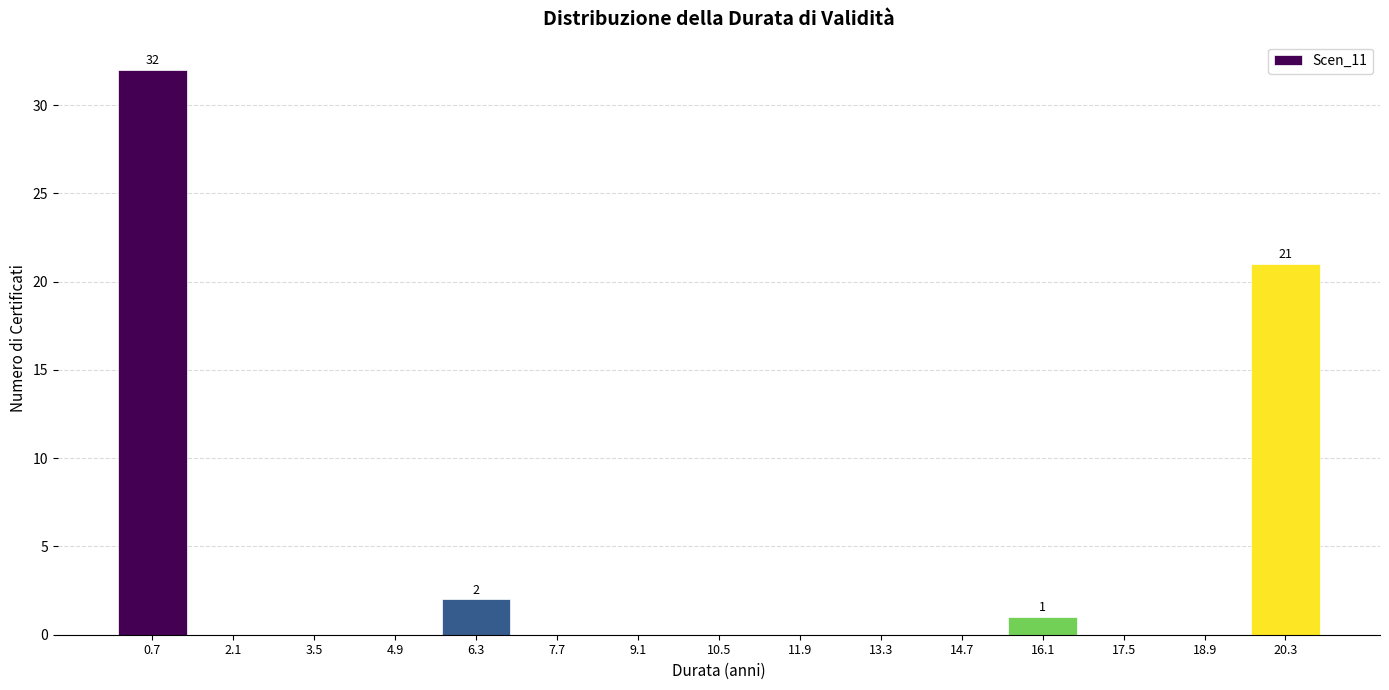

Over which range of the x-axis is the bar tallest?

0.0 to 1.4